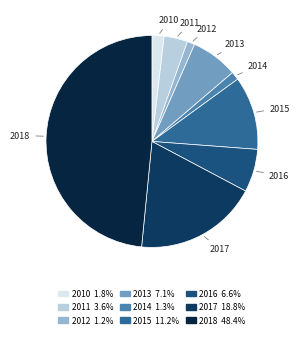

True or false: 2016 accounts for 20% of the total.

False